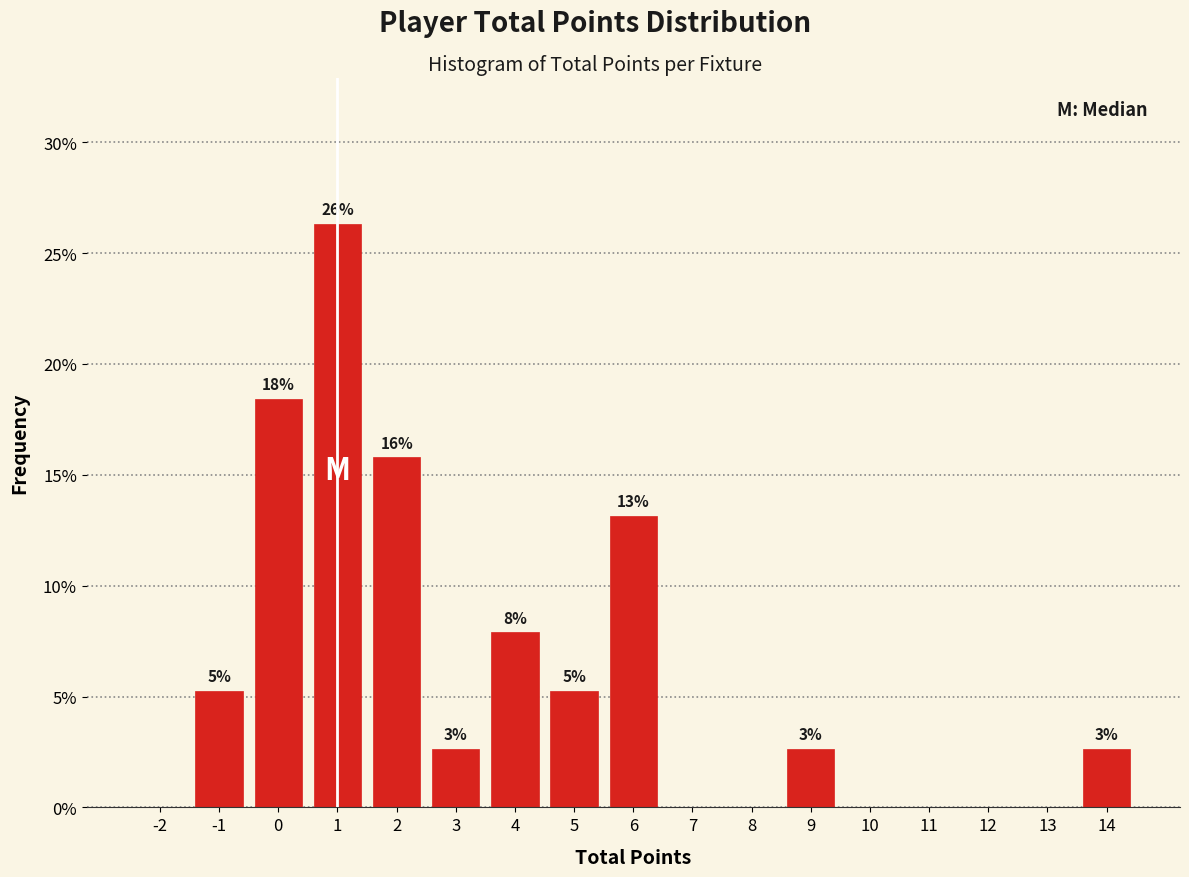

Are the bars horizontal?

No